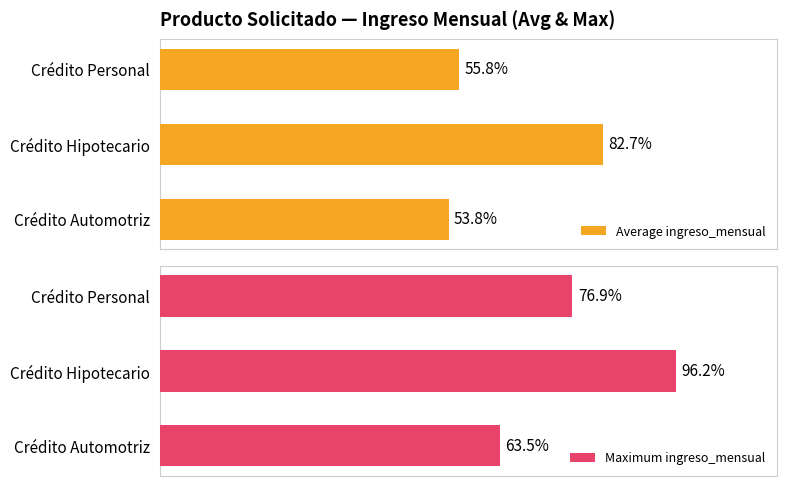

Are the bars horizontal?

Yes